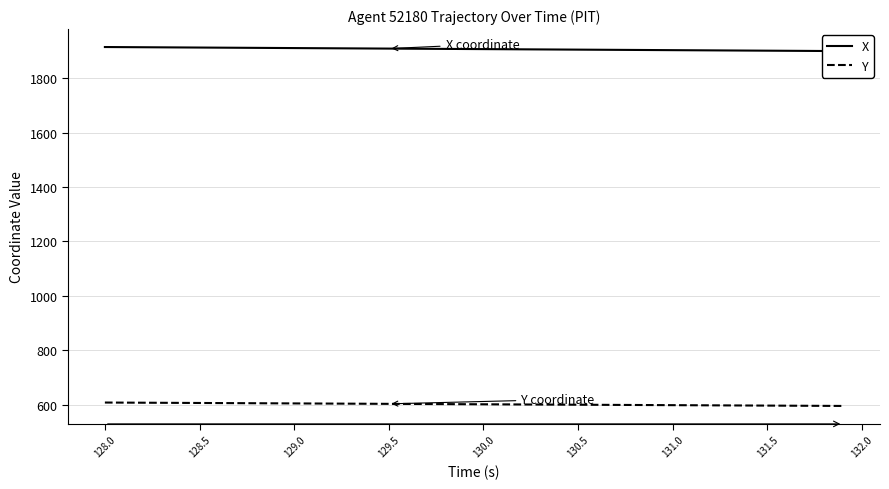

Is it true that Y equals 606.0 at 128.5?

True